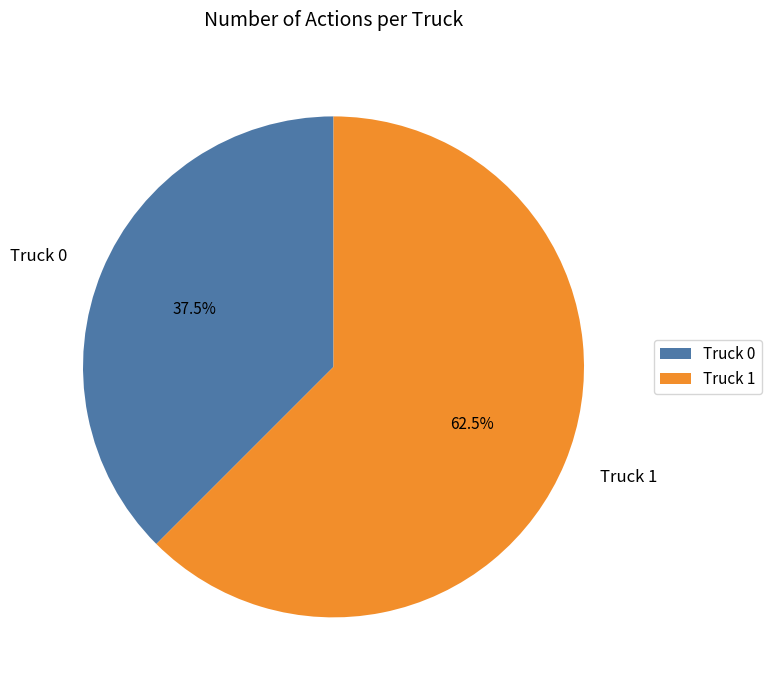

To the nearest percent, what is the combined percentage of Truck 0 and Truck 1?

100%